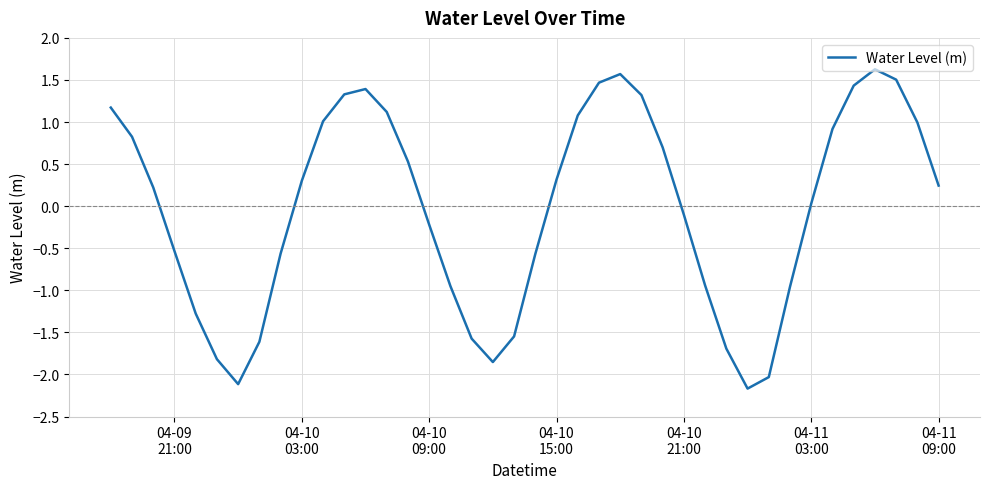

What is the greatest value displayed?

1.6